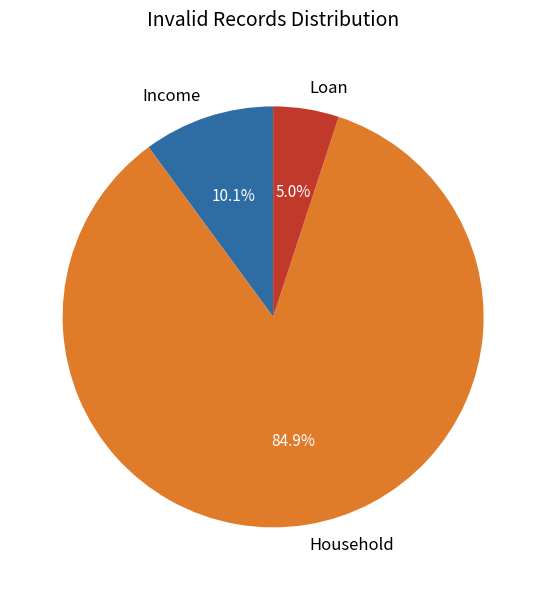

To the nearest percent, what portion does Loan represent?

5%